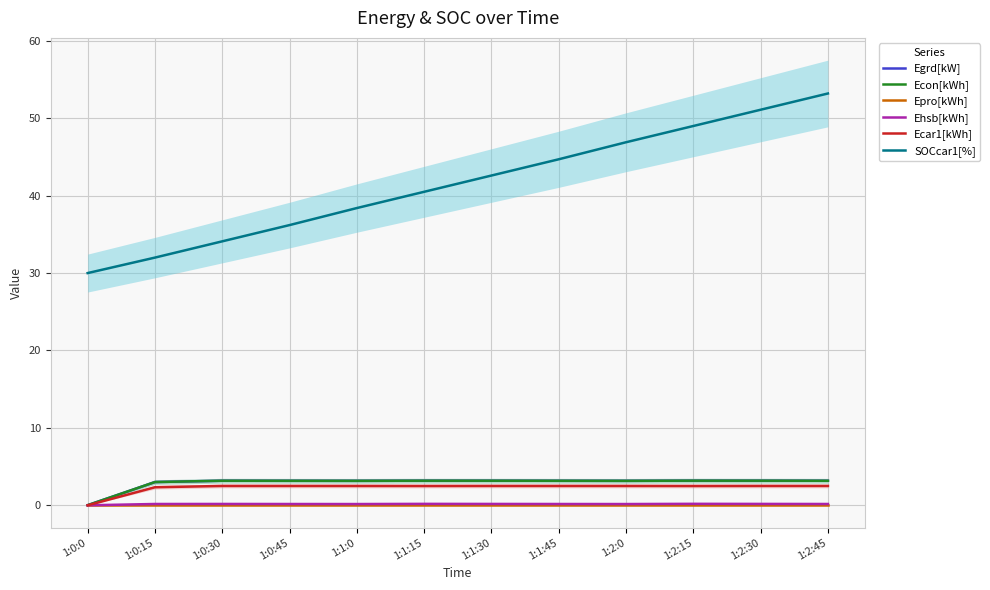

What value does the SOCcar1[%] series have at 1:1:0?

38.4